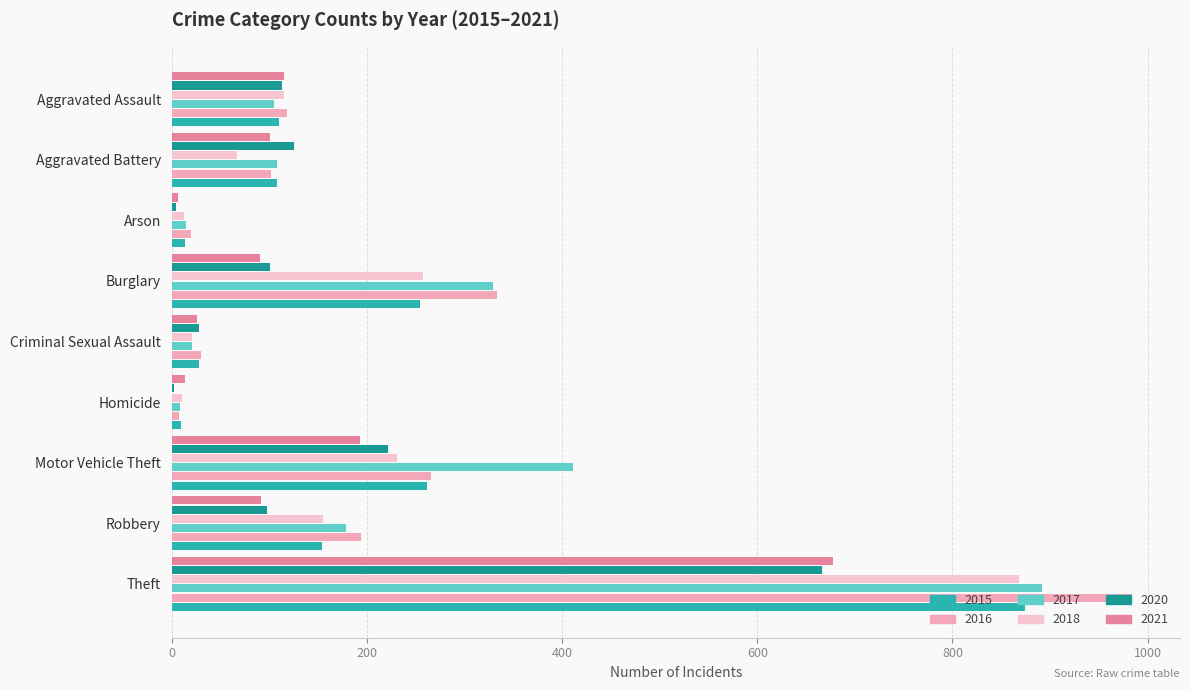

How many distinct data groups are displayed?

6